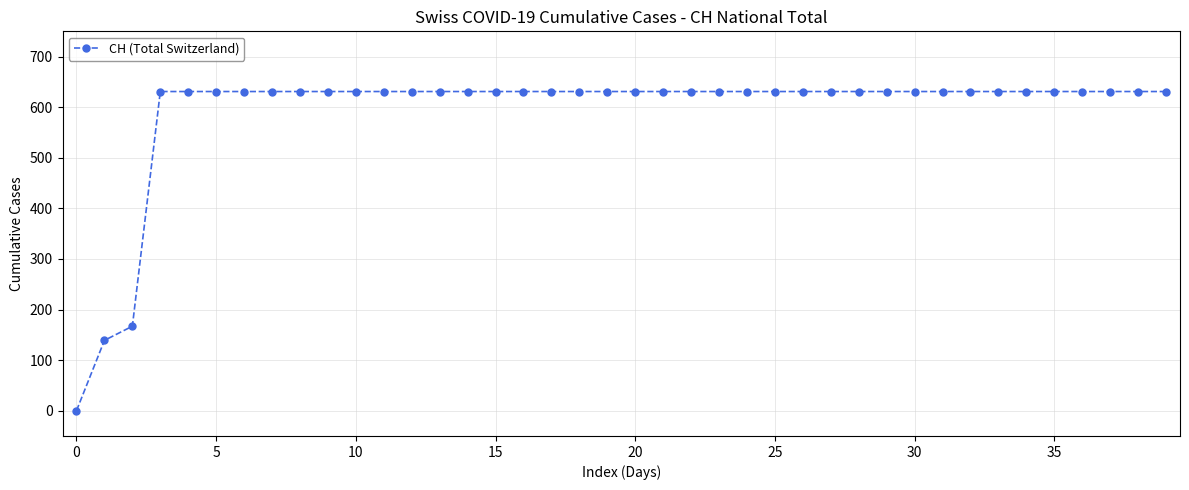

What is the difference between the maximum and minimum values?

631